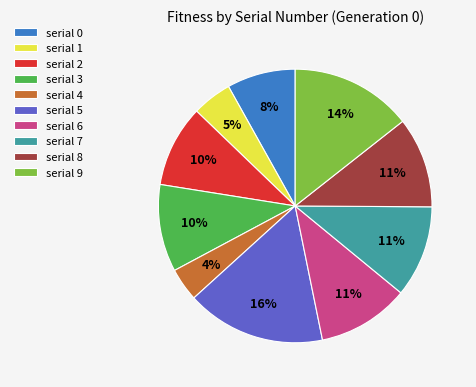

How many segments does this pie chart have?

10